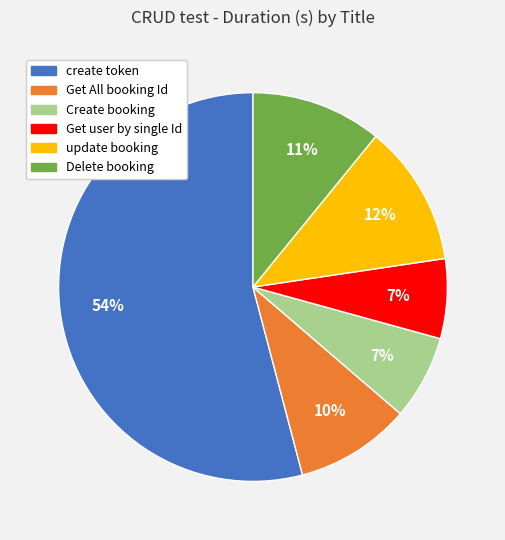

Which has a higher value, update booking or Create booking?

update booking